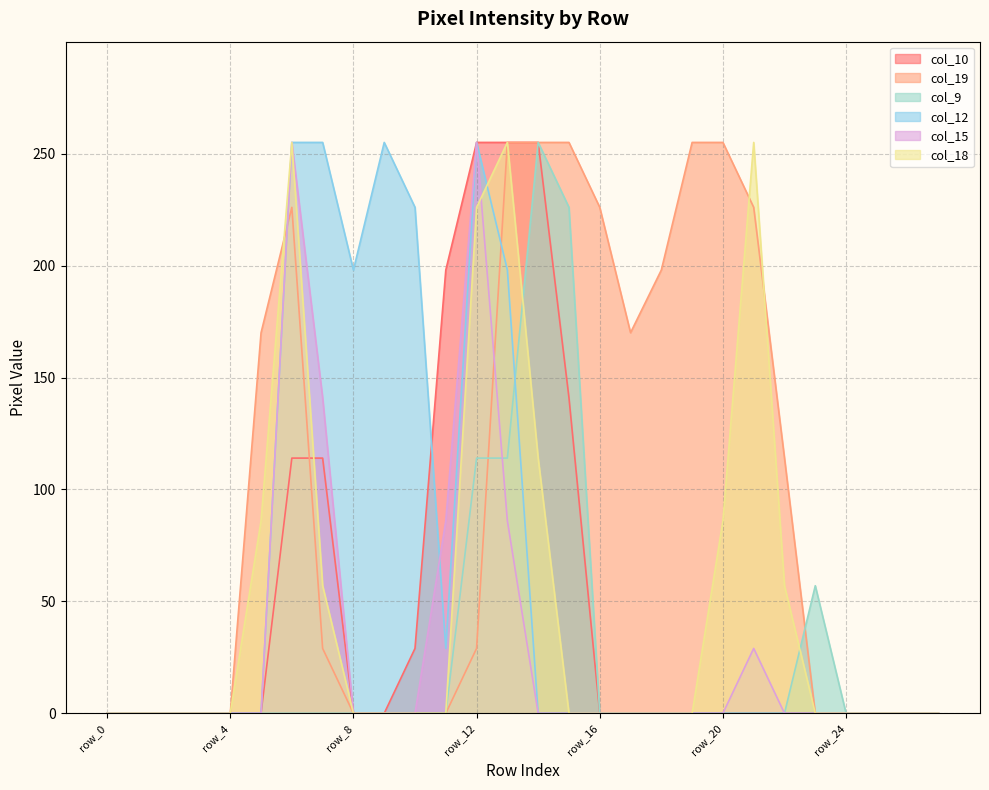

Where is the first local maximum for col_19?

row_6